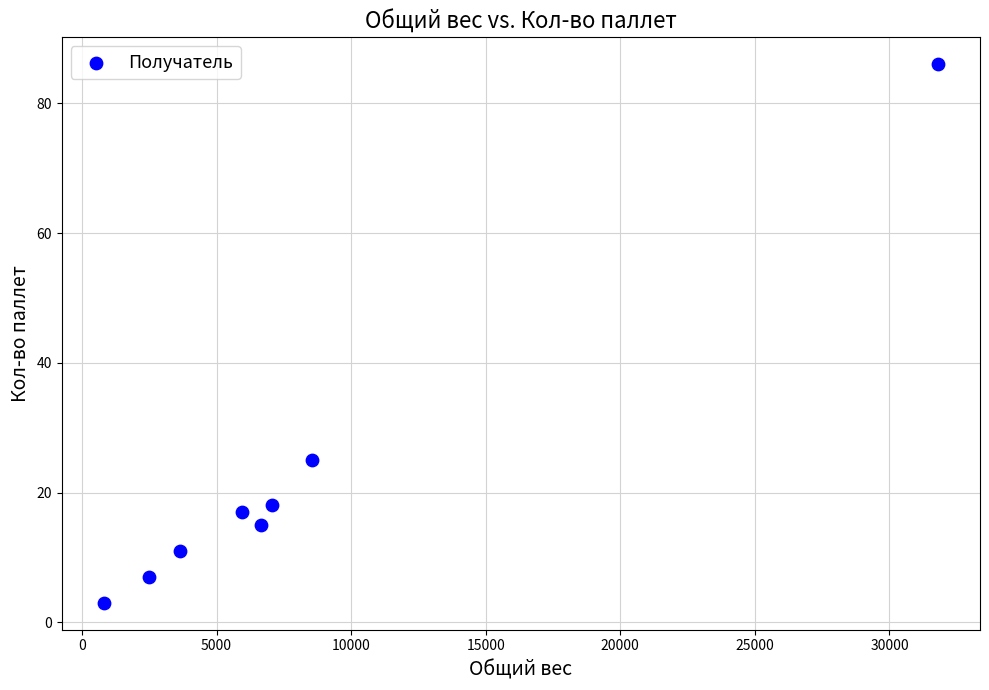

What is the average Y value?

23